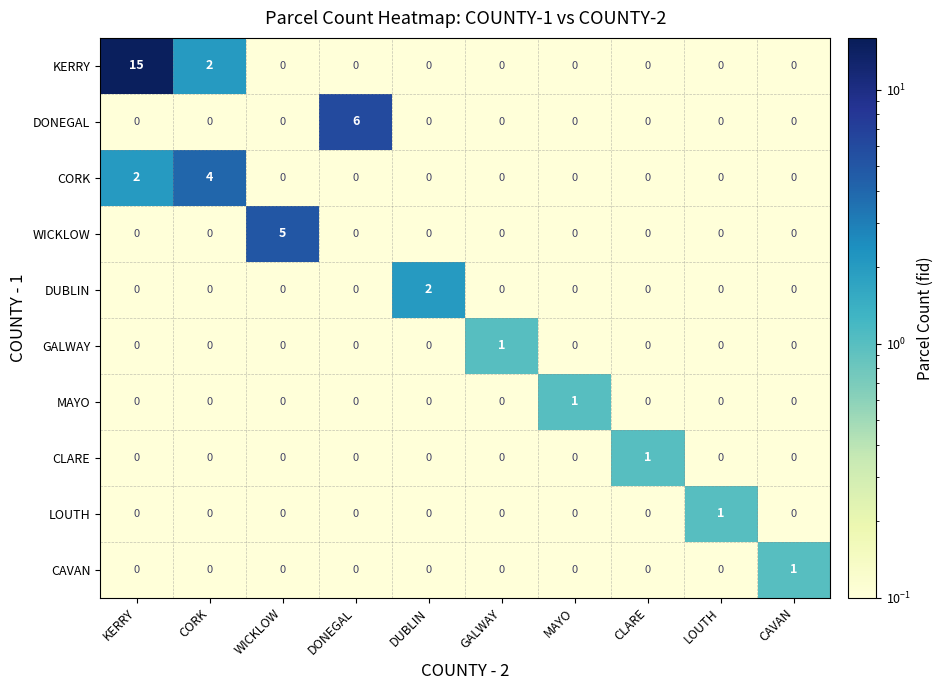

At which category is the sum across all series the highest?

KERRY